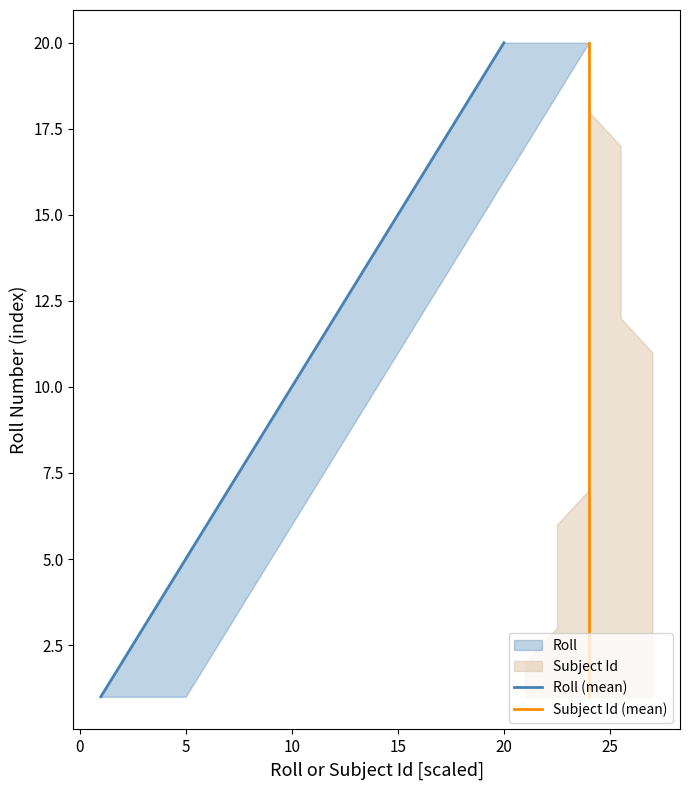

True or false: Roll (mean) and Subject Id (mean) intersect in this chart.

False